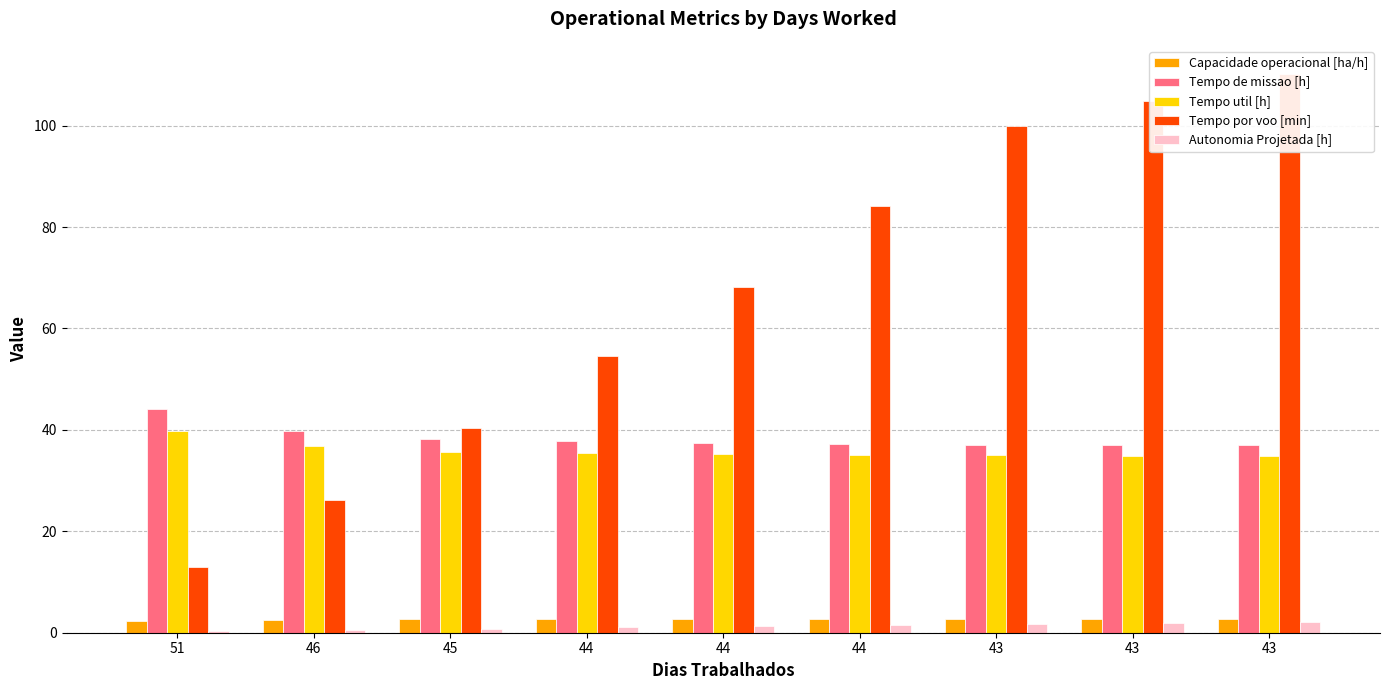

Which has a higher value, 43 or 44?

43